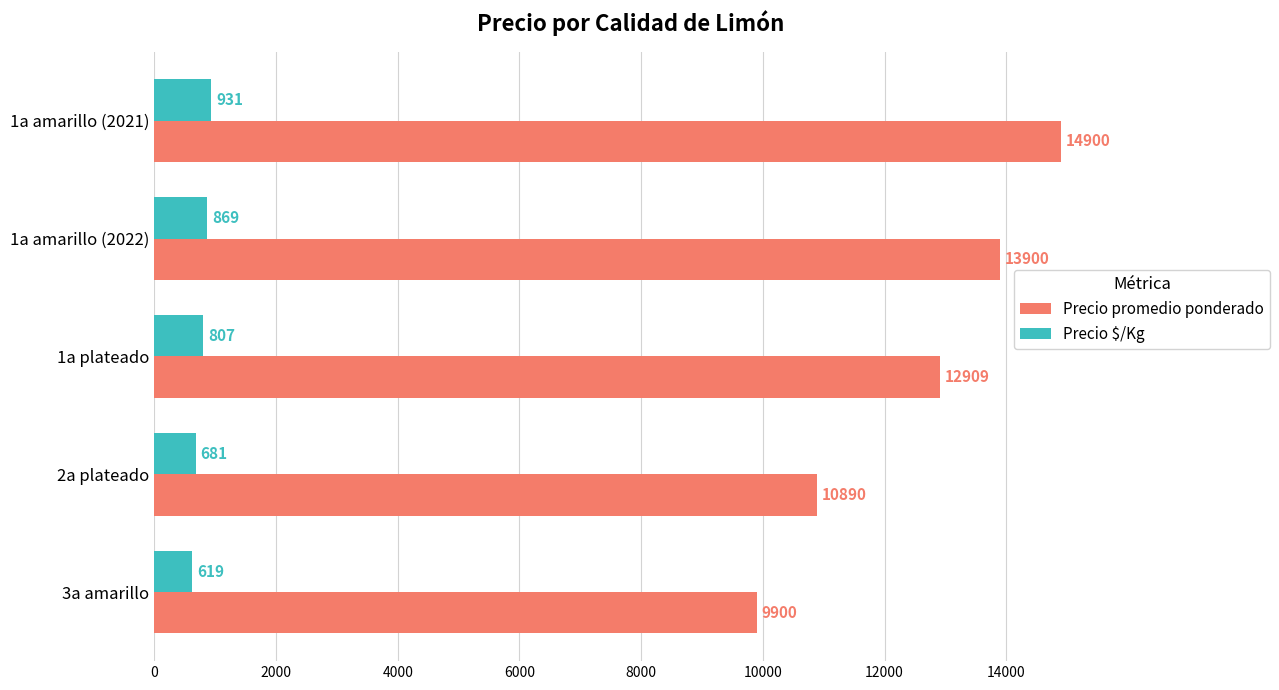

What is the difference between the highest and lowest values at 2a plateado?

10209